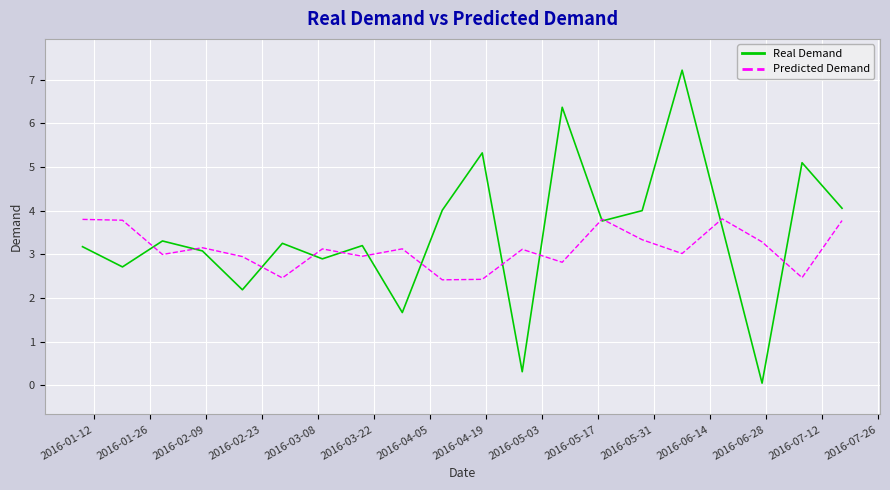

List the series in order of their peak value, lowest first.

Predicted Demand, Real Demand